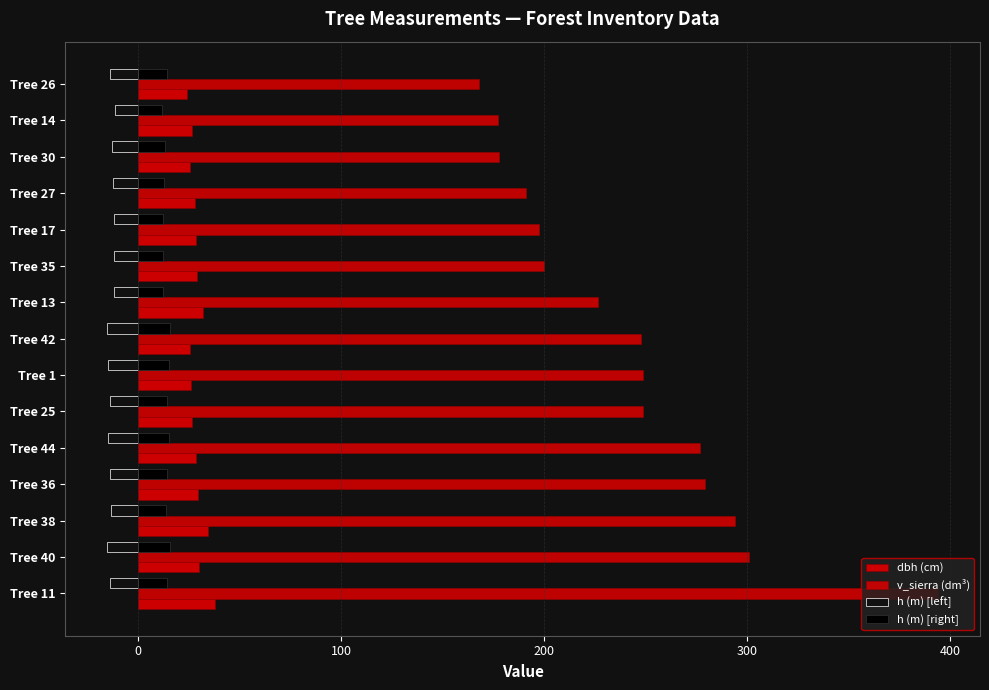

How many distinct data groups are displayed?

4